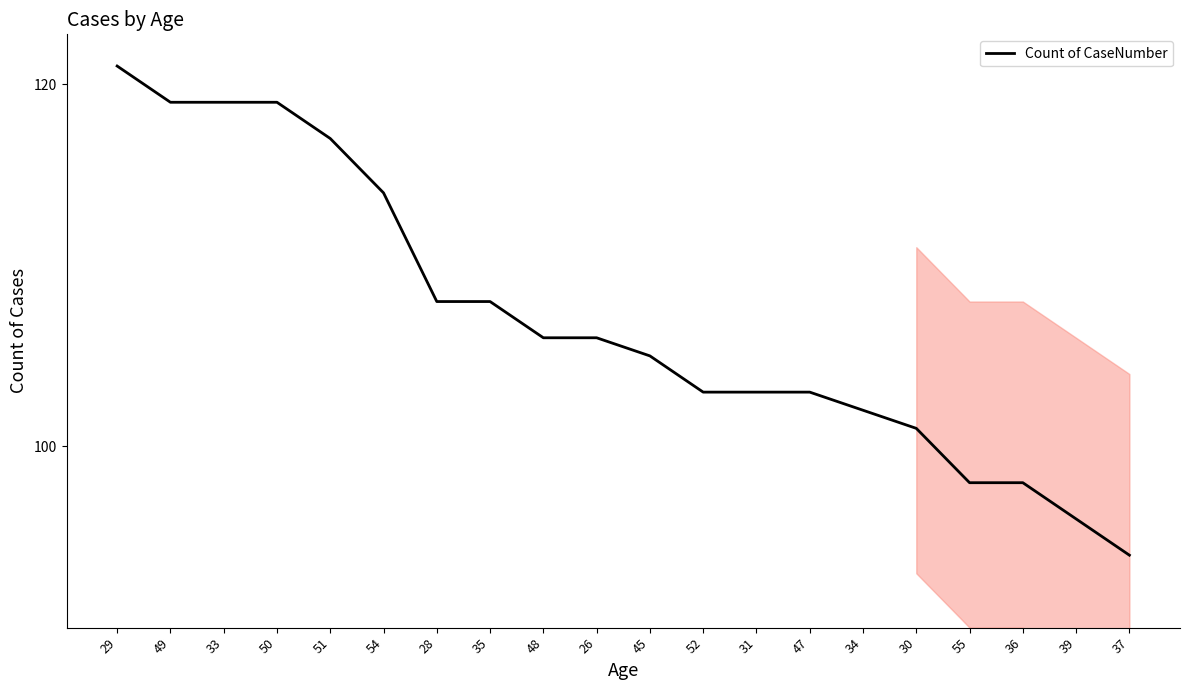

What is the difference between the maximum and minimum values?

27